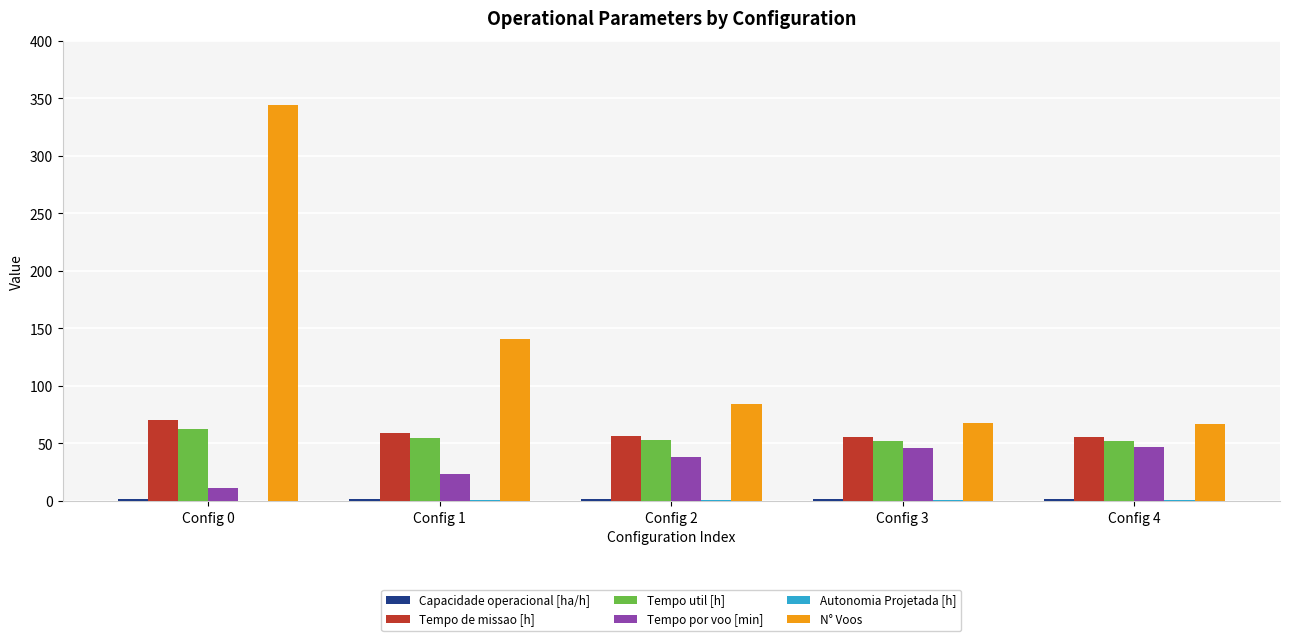

At which category is the sum across all series the highest?

Config 0